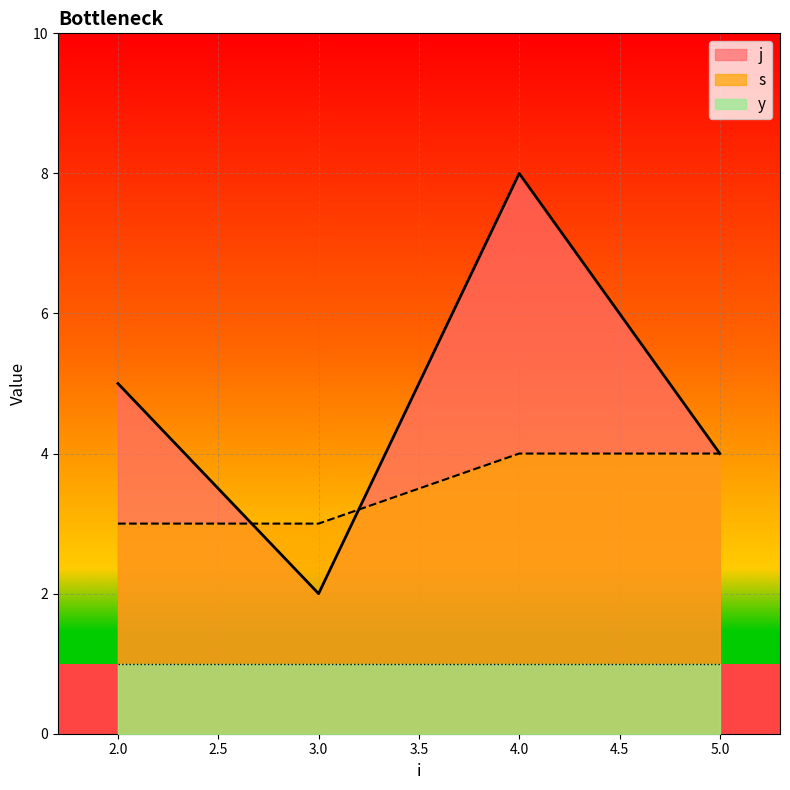

The value of j at 5.0 is 4. True or false?

True